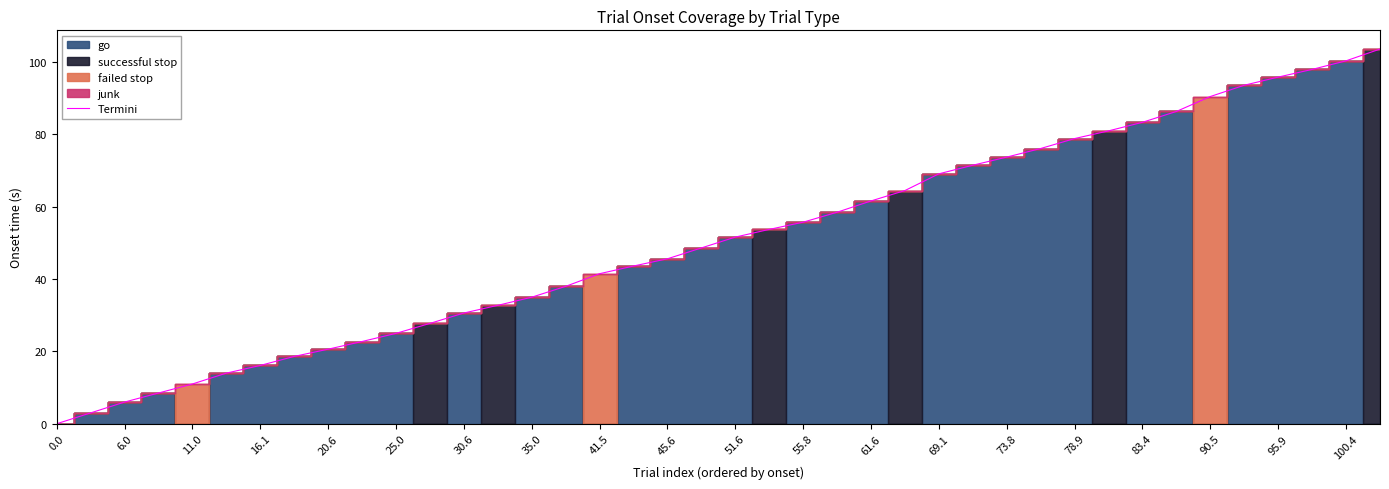

How many data points are above 51?

20